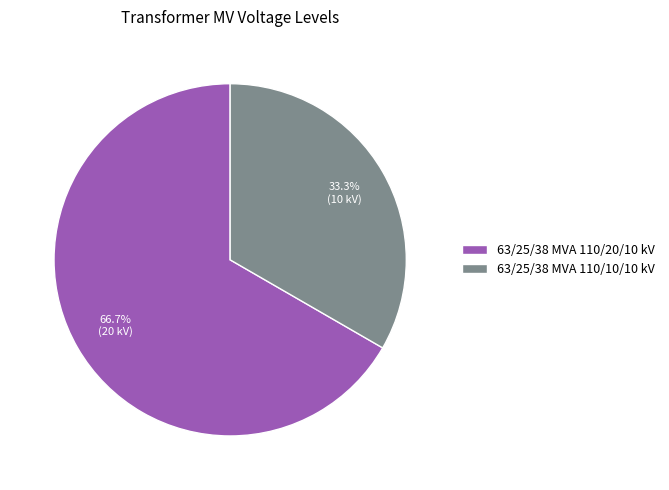

Is there any slice that represents more than half of the pie?

Yes